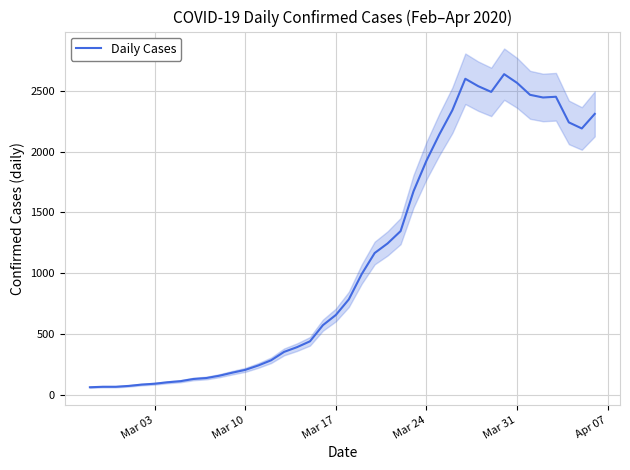

The value of Daily Cases at Mar 17 is 885. True or false?

False